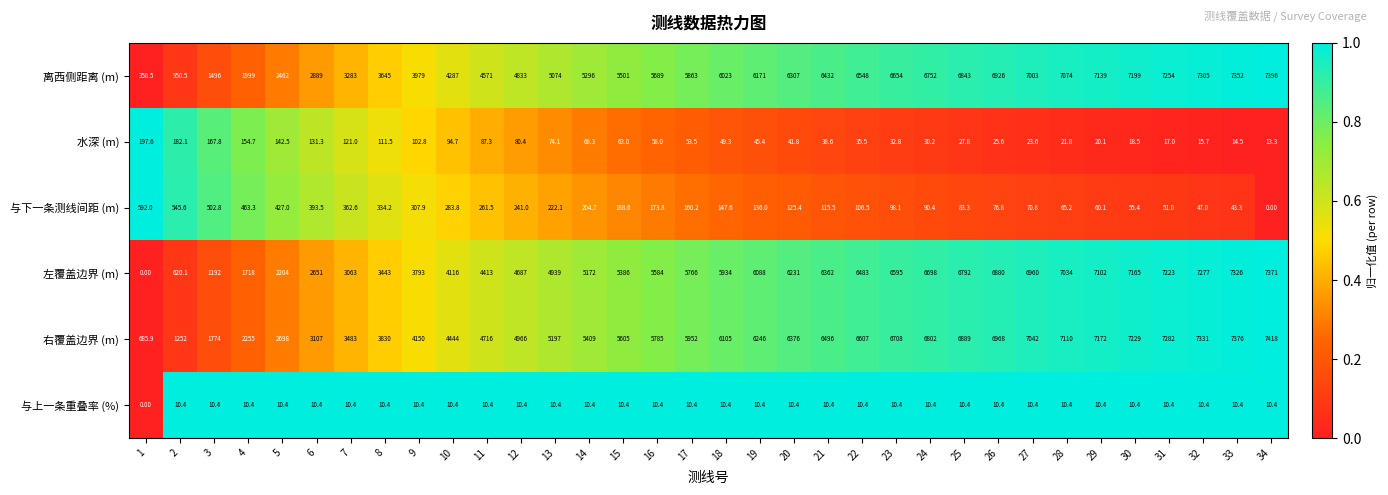

What is the sum of all 离西侧距离 (m) values?

178554.0